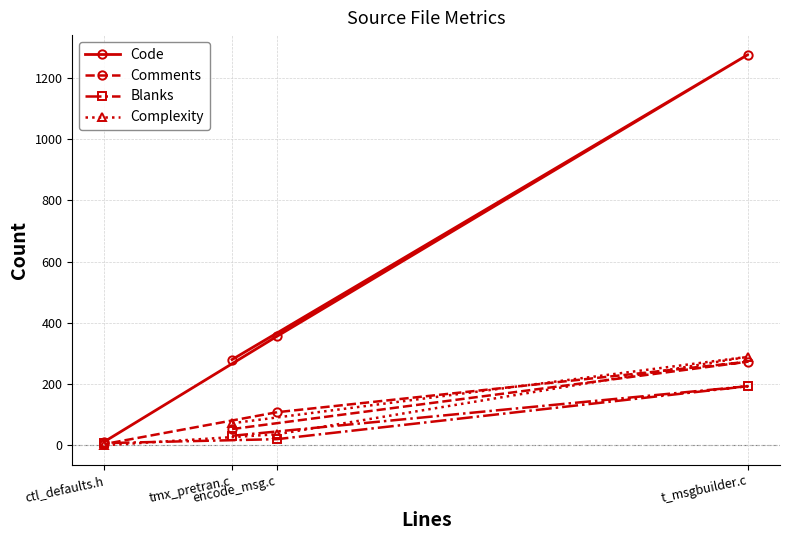

At which label is Comments closest to 138?

encode_msg.c